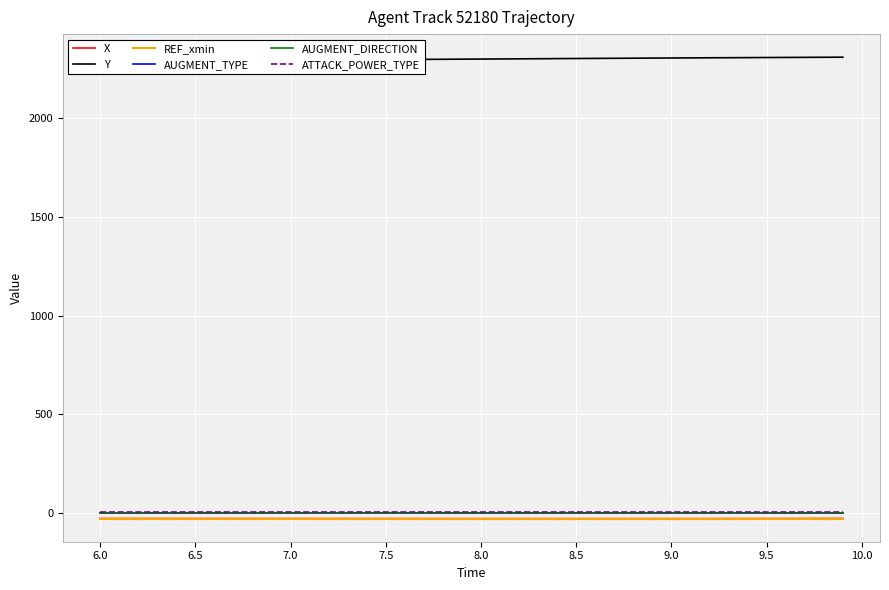

True or false: REF_xmin and ATTACK_POWER_TYPE intersect in this chart.

False